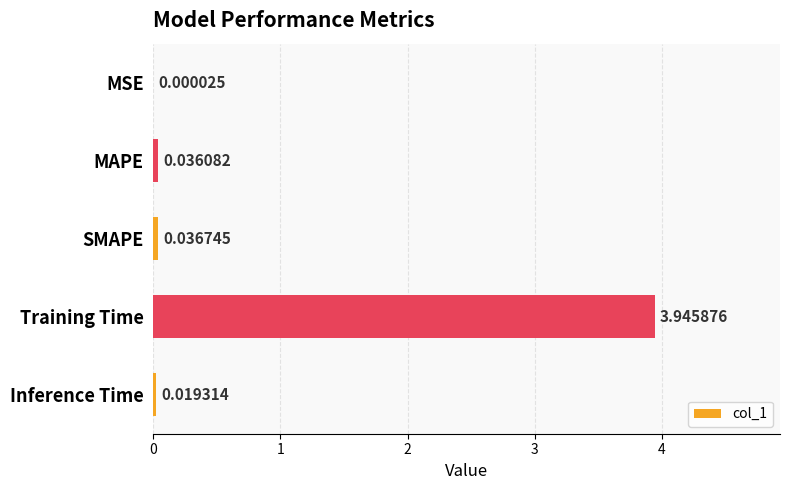

What is the sum of all values?

4.0